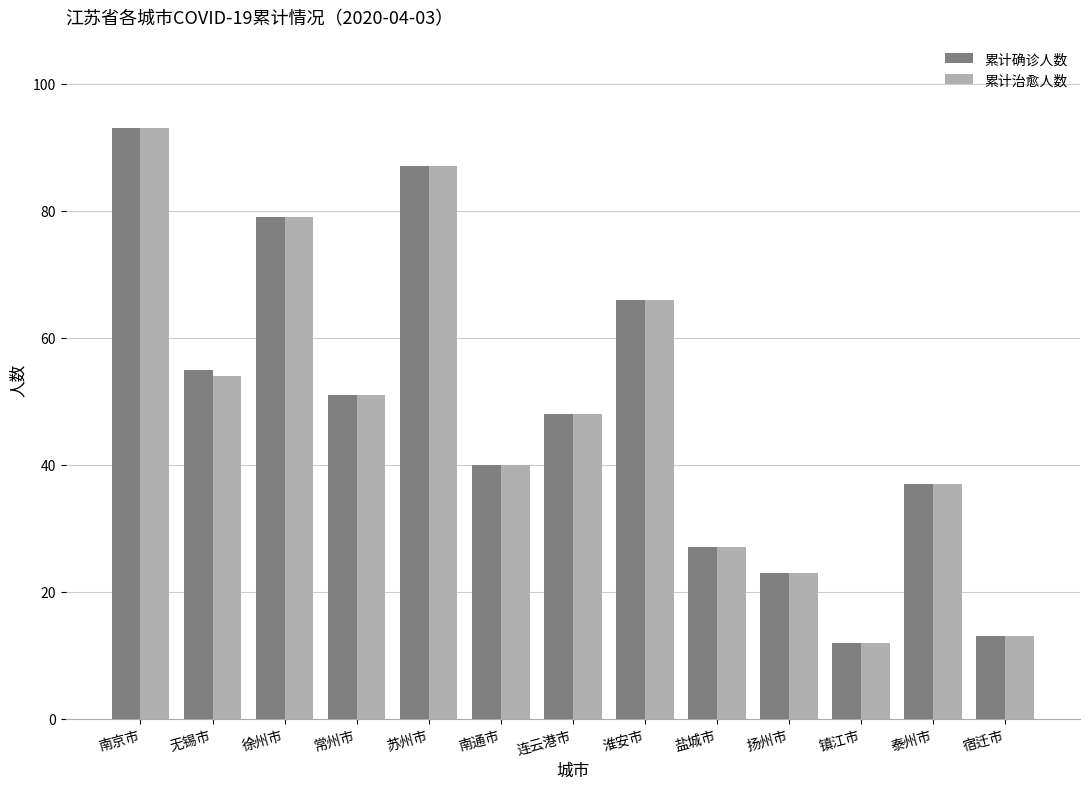

What is the total value across all series at 宿迁市?

26